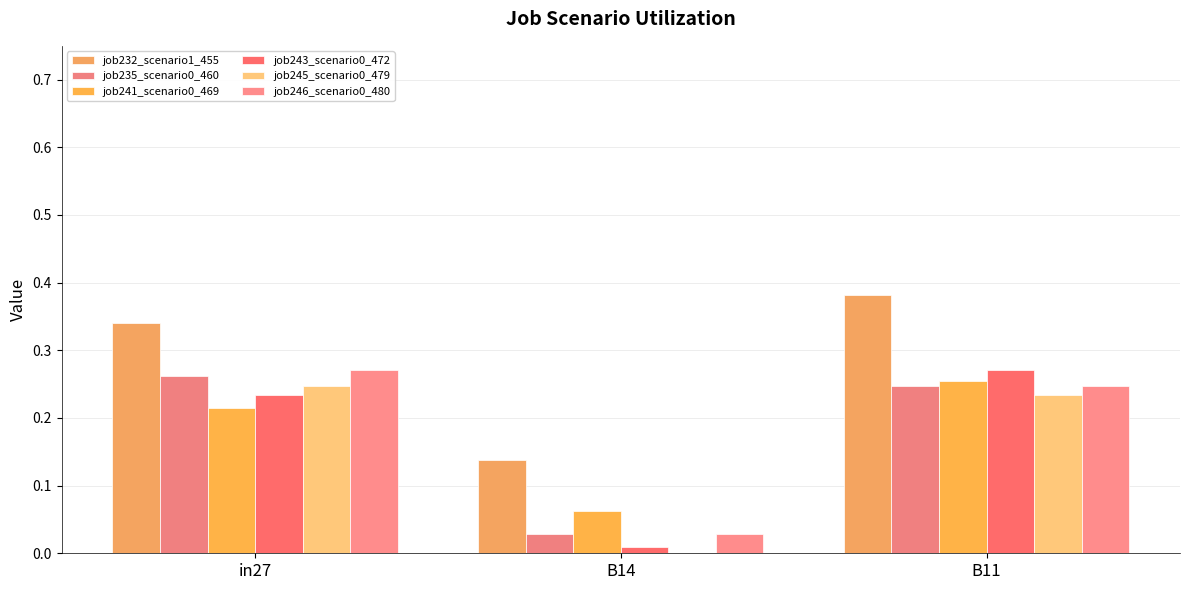

Rank the series at B11 from highest to lowest value.

job232_scenario1_455, job243_scenario0_472, job241_scenario0_469, job235_scenario0_460, job246_scenario0_480, job245_scenario0_479